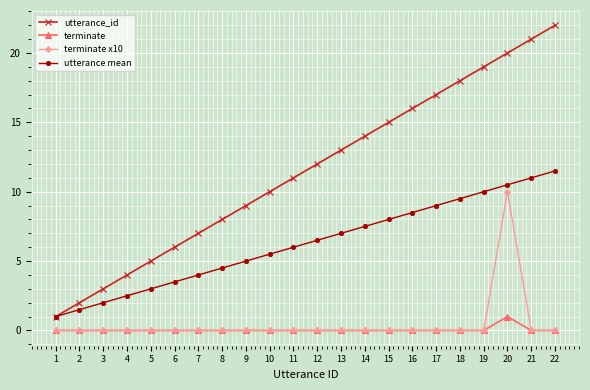

Which category has the highest value across all series?

22